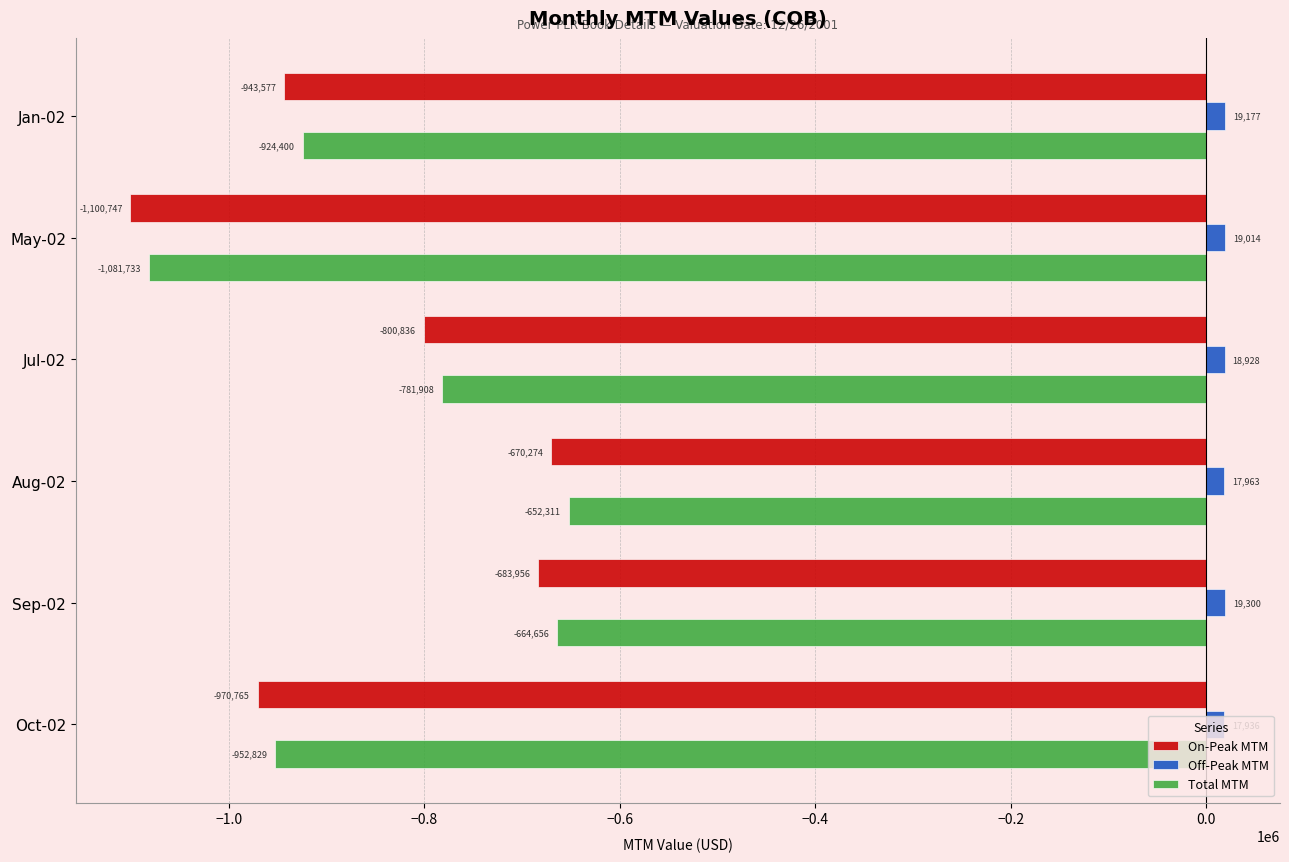

At which label is Total MTM closest to -867022?

Jan-02